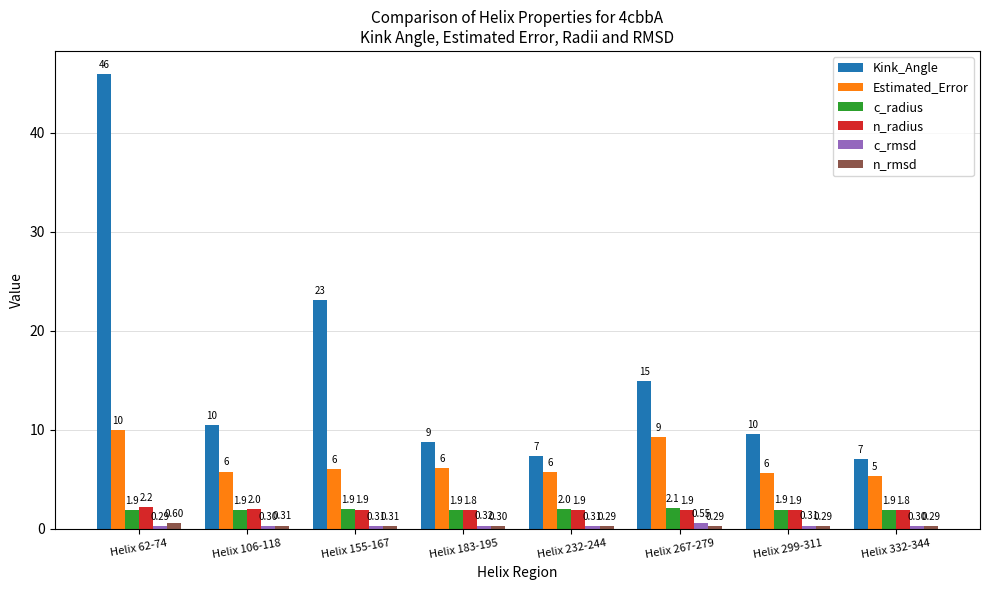

Which series has the largest total across all categories?

Kink_Angle